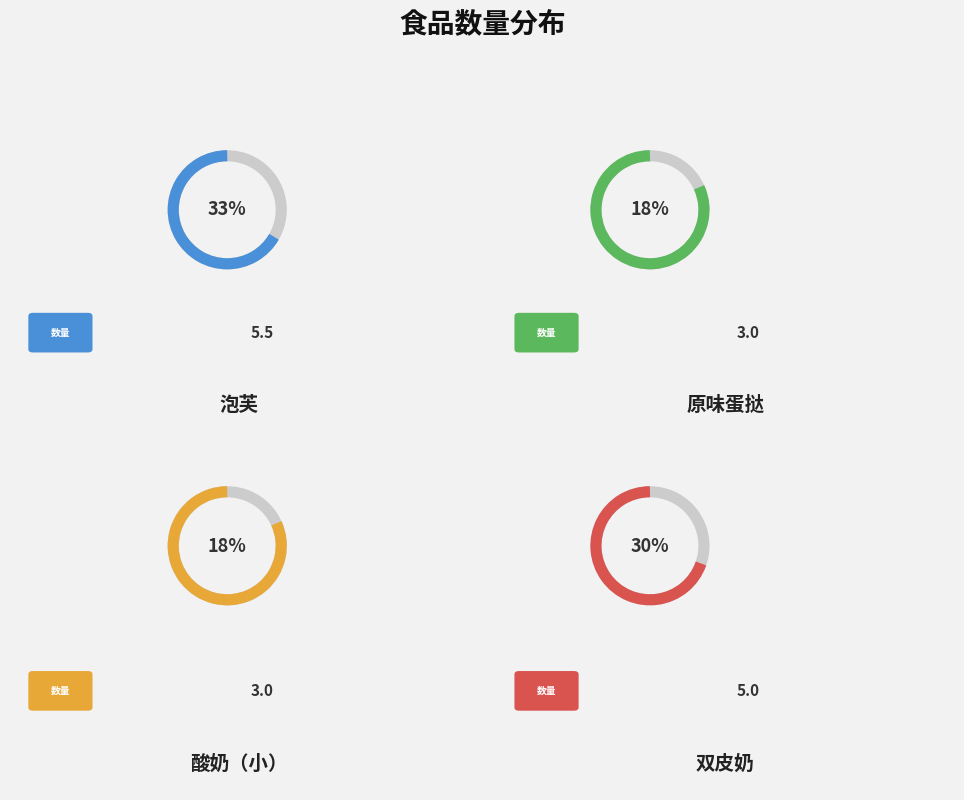

What is the total percentage of 双皮奶 and 原味蛋挞?

48.5%